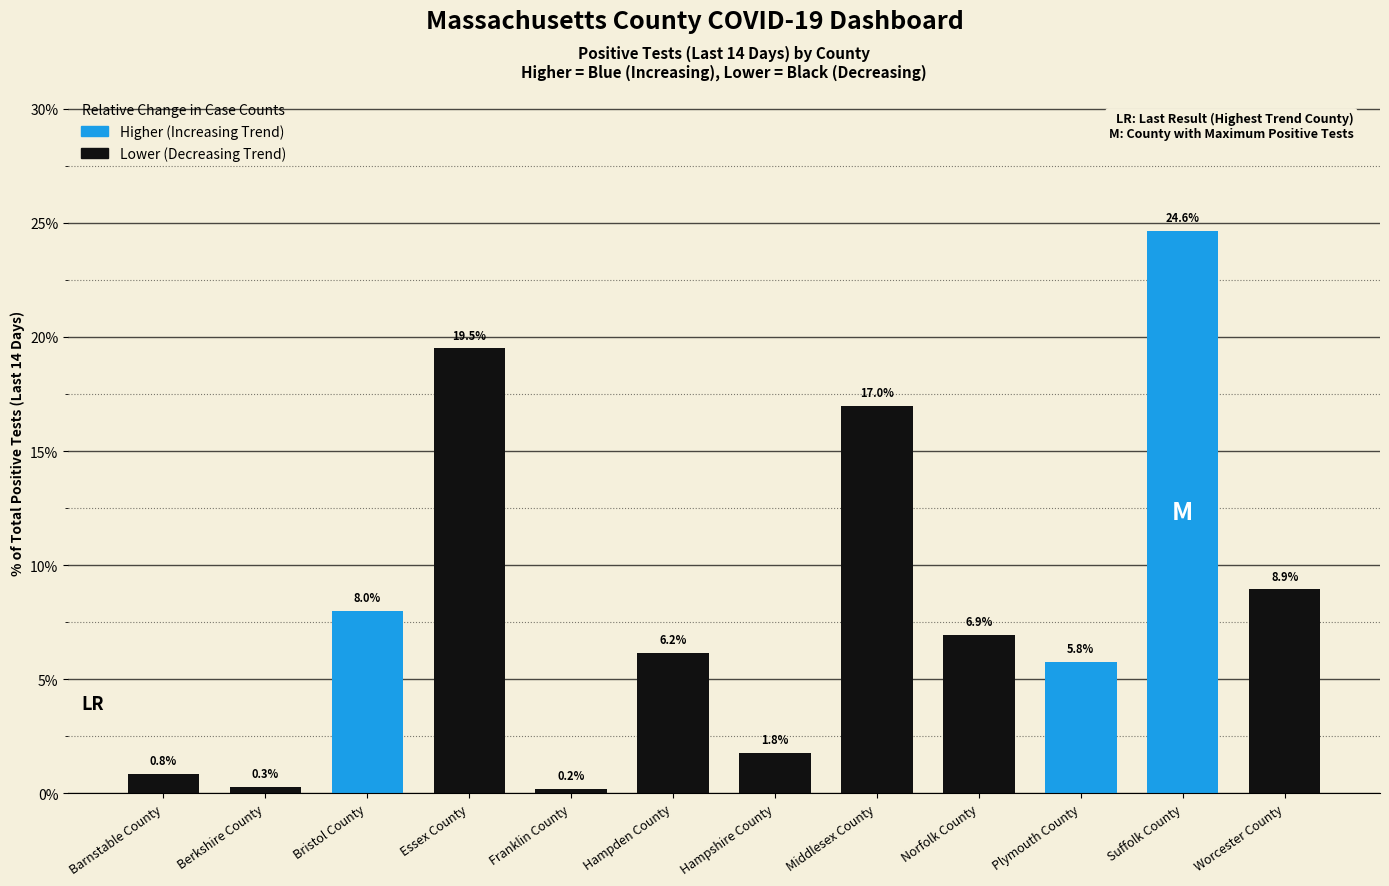

Where does the data first go above 6?

Bristol County